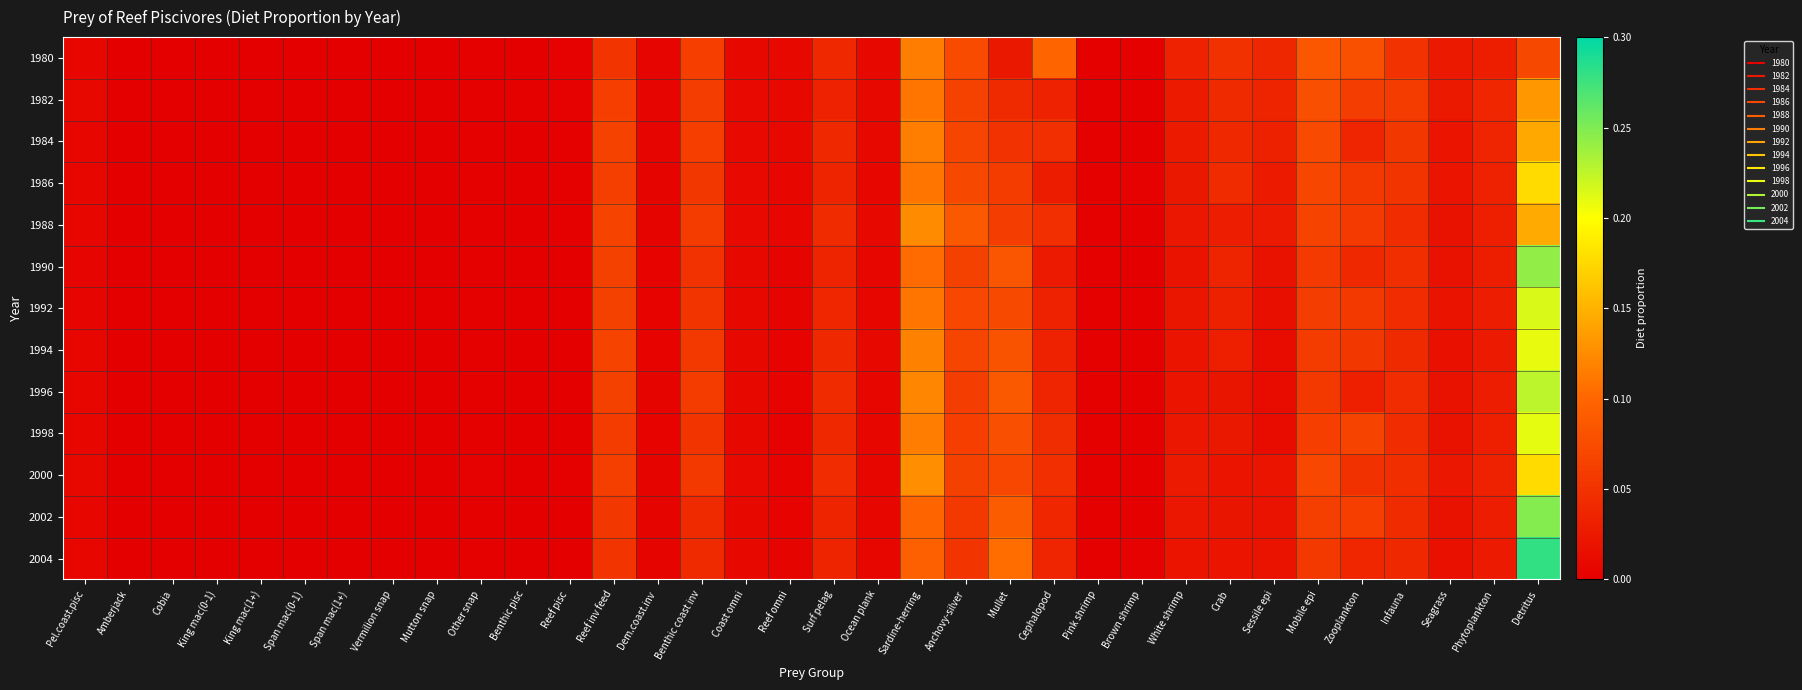

What is the total value across all series at Surf pelag?

0.5